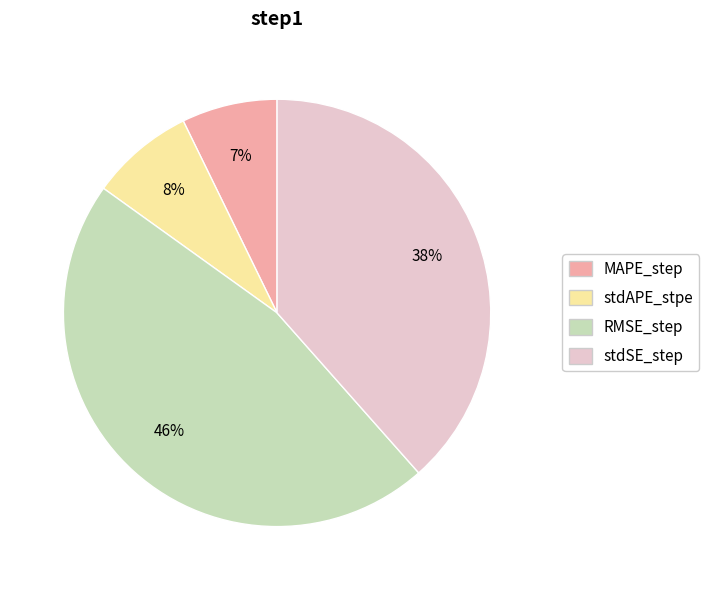

Is stdSE_step the majority of the pie?

No